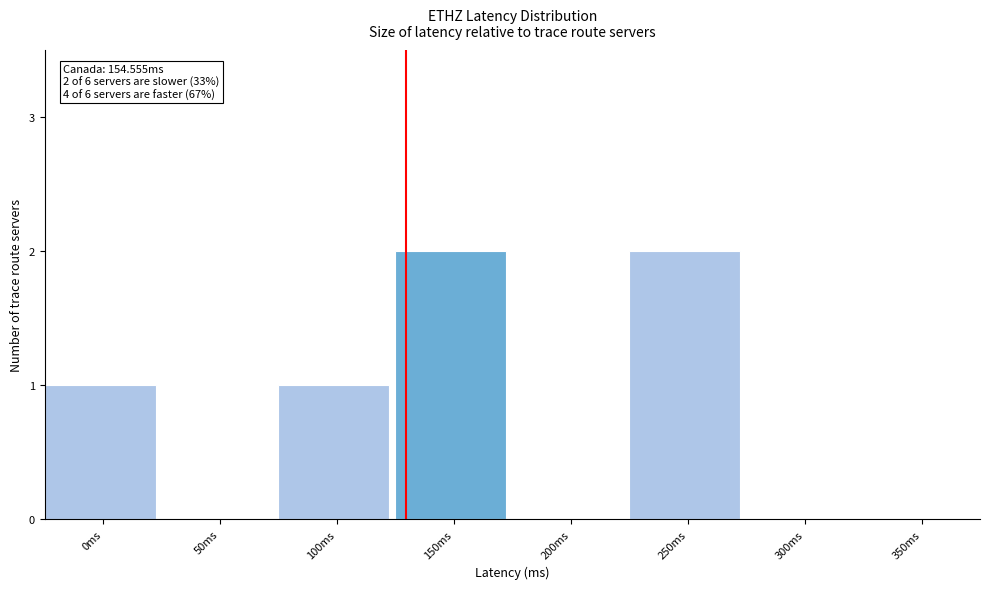

Reading left to right, transcribe all the data shown in this chart.

0ms=1	50ms=0	100ms=1	150ms=2	200ms=0	250ms=2	300ms=0	350ms=0